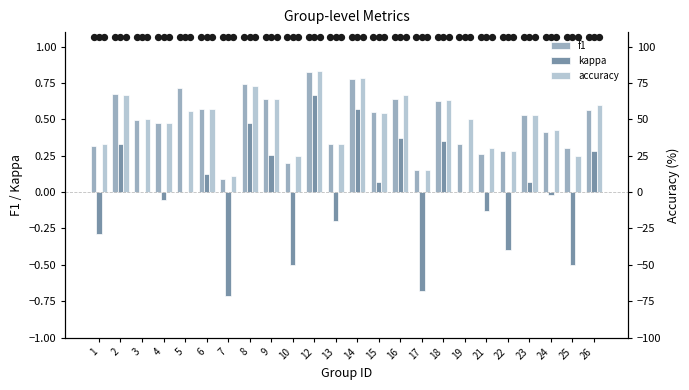

At how many categories does at least one series exceed 0?

24